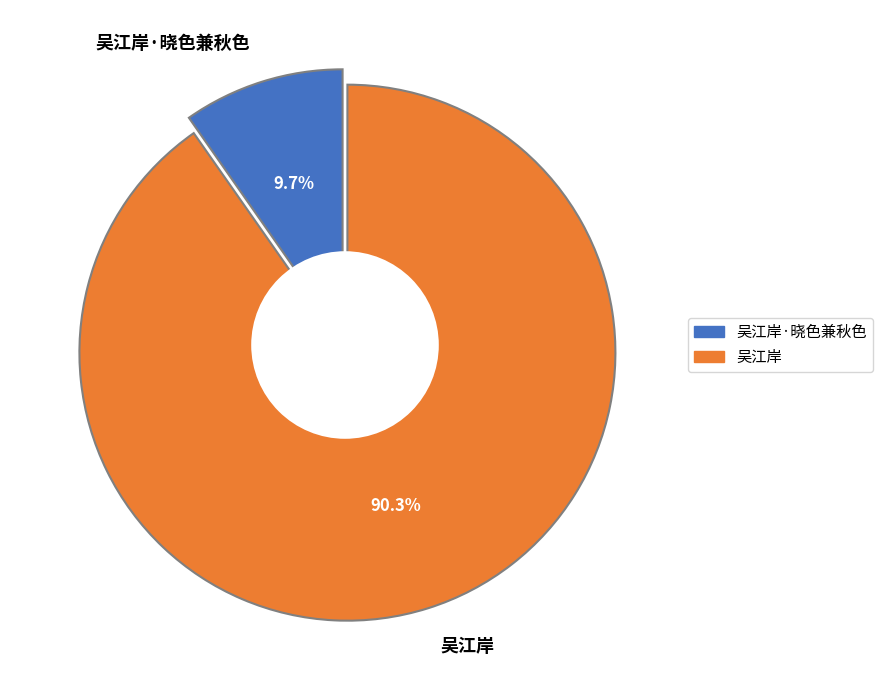

What is the change in value from 吴江岸·晓色兼秋色 to 吴江岸?

+821936